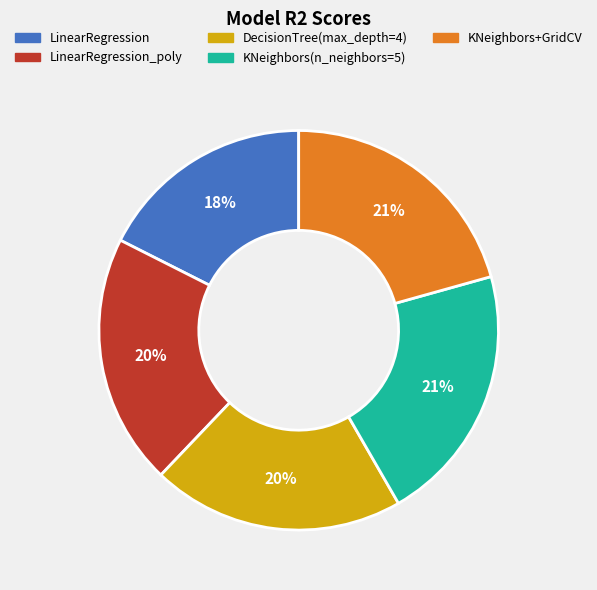

Does any single category account for the majority?

No